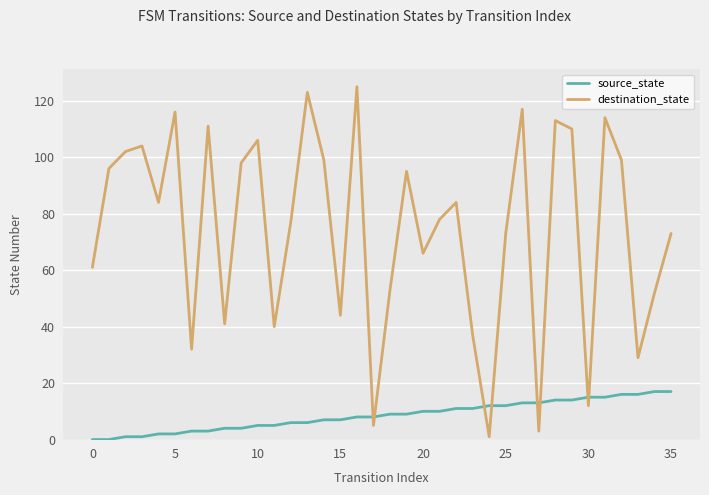

Which series has the largest total across all categories?

destination_state